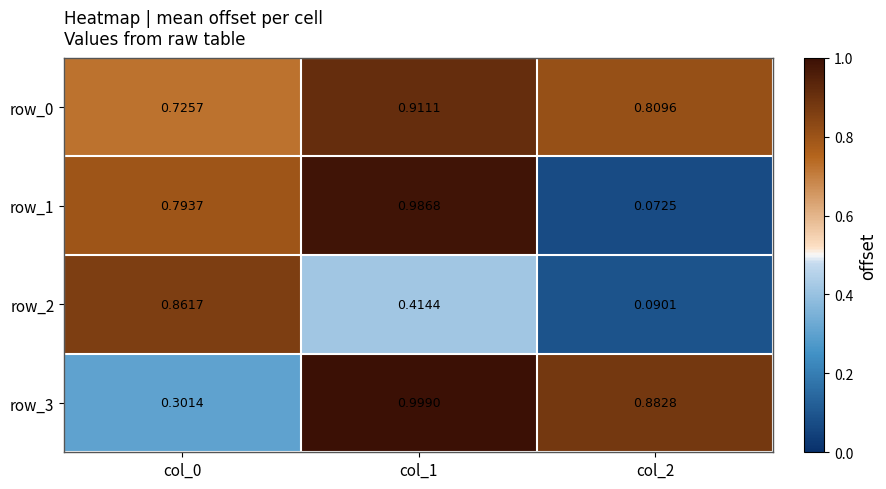

At col_2, list the series in order from largest to smallest.

row_3, row_0, row_2, row_1